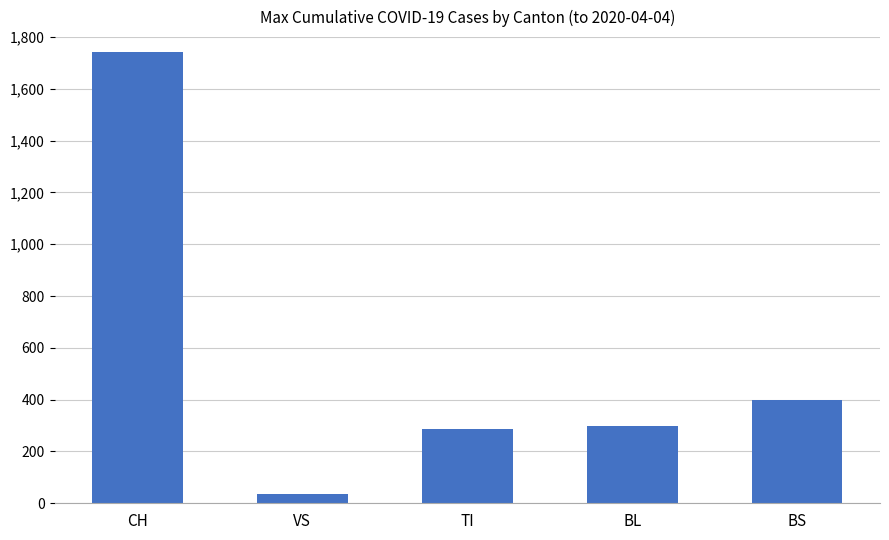

What is the change in value from BL to BS?

+99